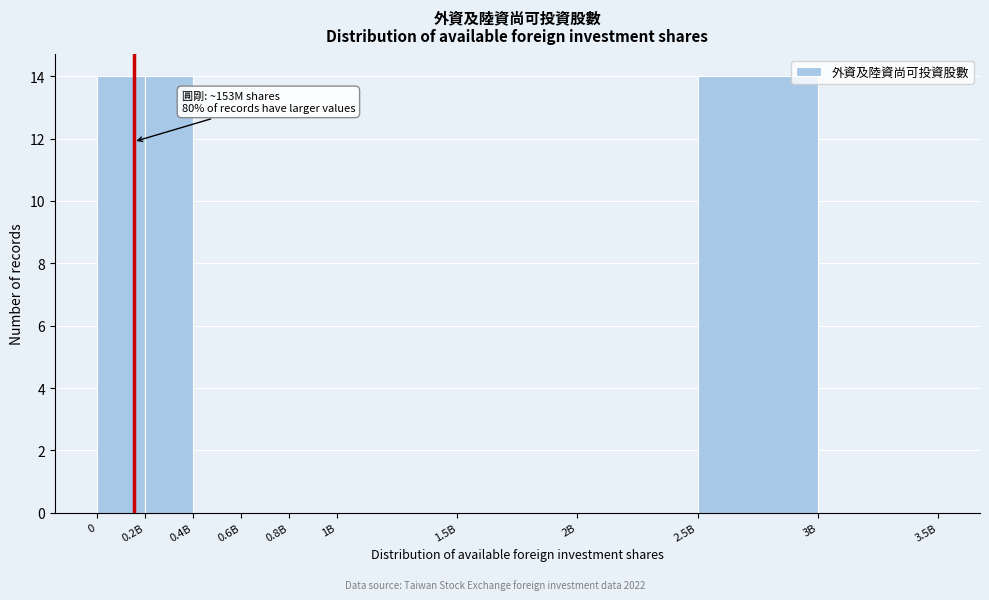

Reading right to left, list all the values displayed in this chart.

3B=0	2.5B=14	2B=0	1.5B=0	1B=0	0.8B=0	0.6B=0	0.4B=0	0.2B=14	0=14